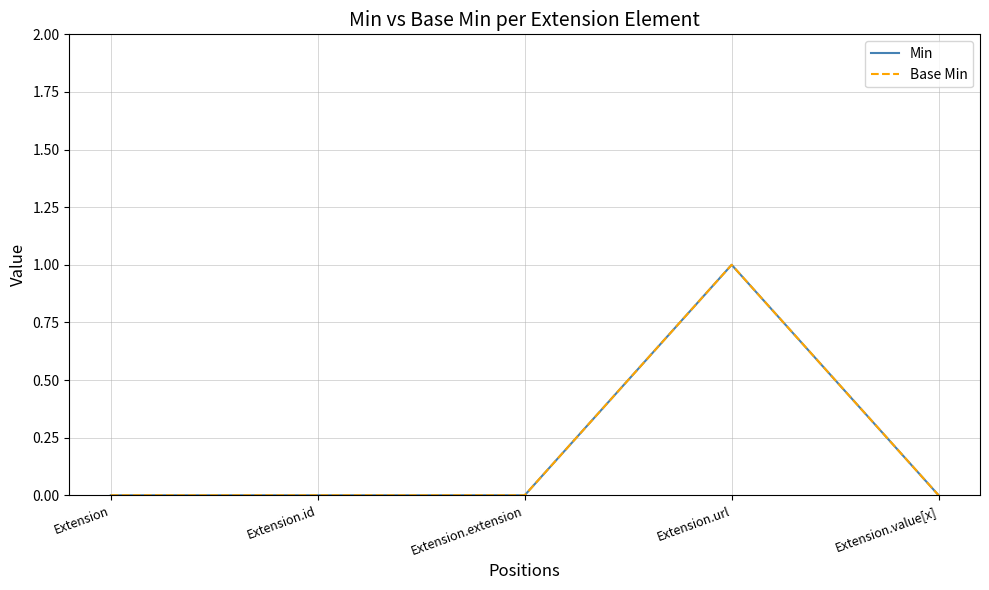

Is this an area chart (filled region under the line)?

No